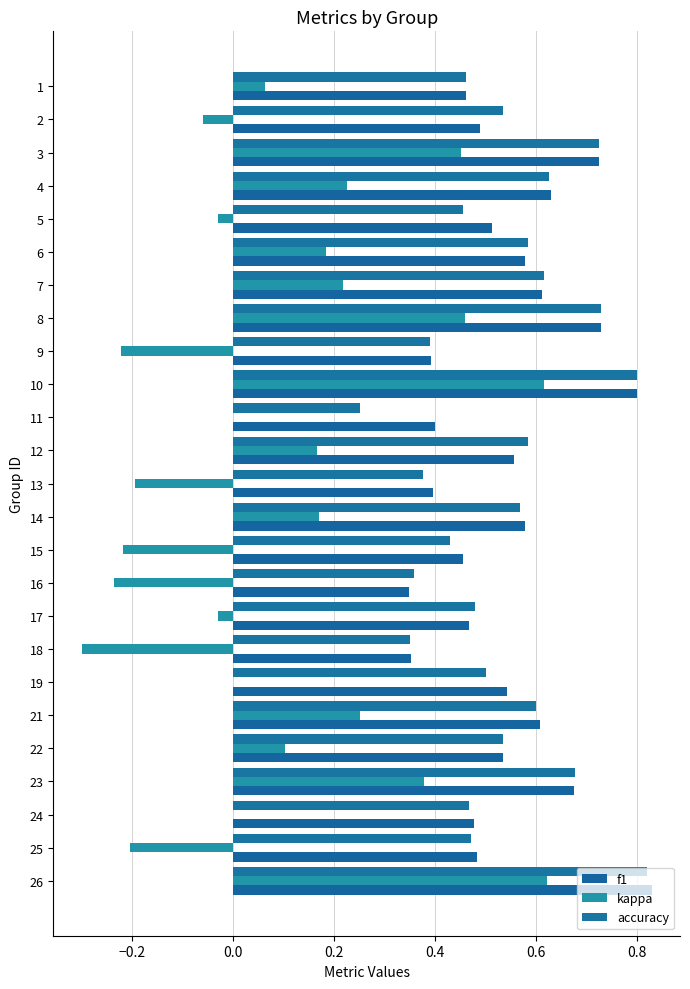

What is the value of the f1 bar at the 18th from the left?

0.4